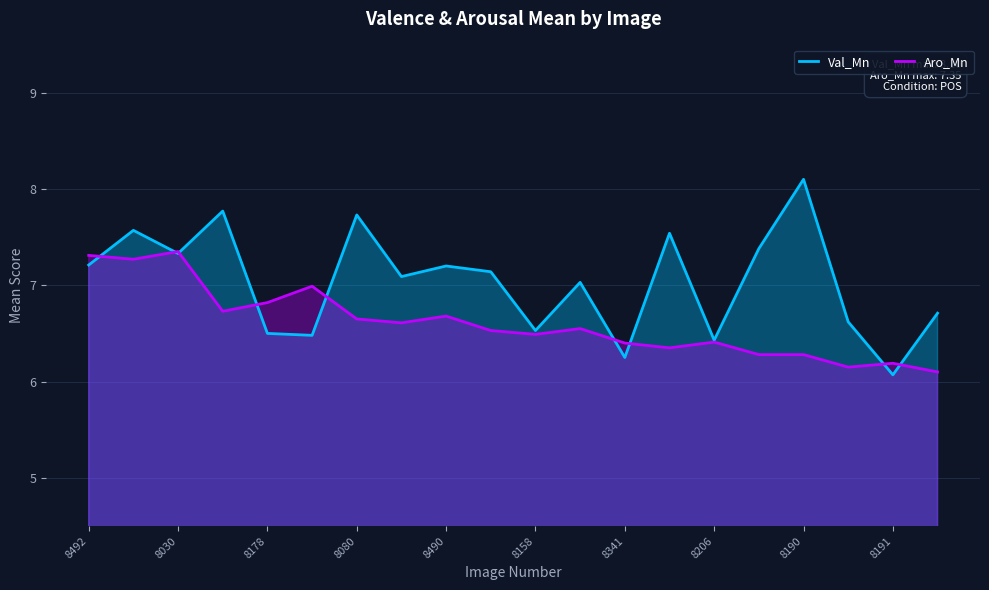

What is the difference between the highest and lowest values at 8158?

0.0